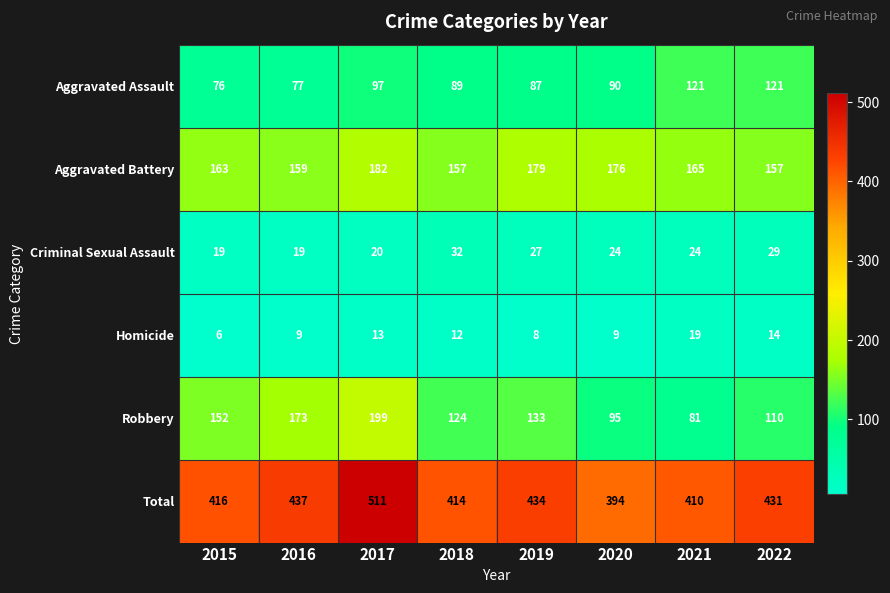

Which category has the lowest value in the Robbery series?

2021